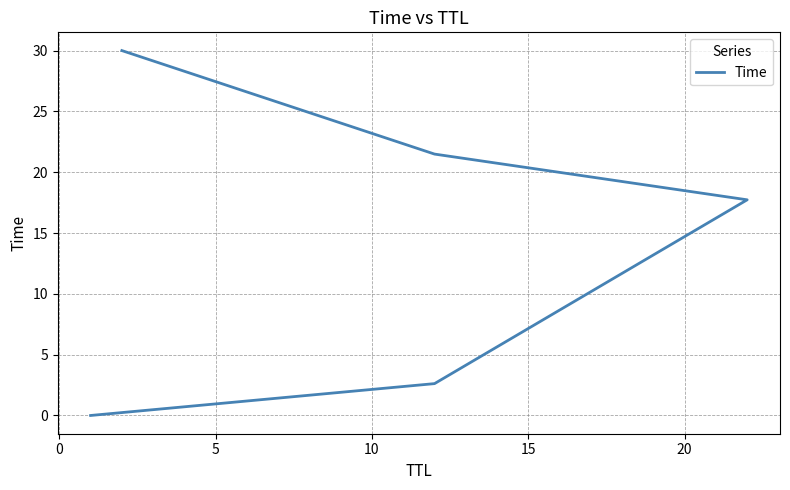

The value at 5 is 23.8. True or false?

False